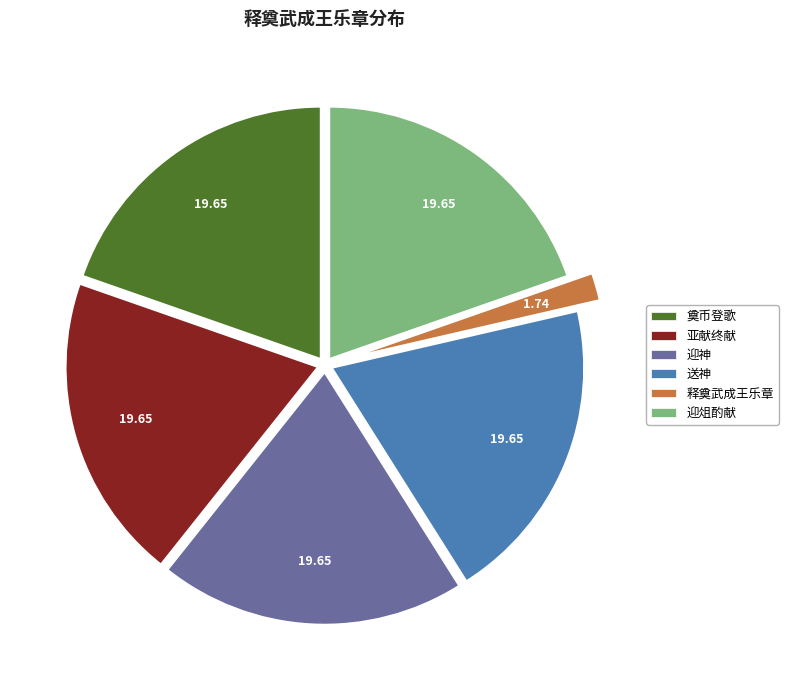

What is the smallest slice in the pie chart?

释奠武成王乐章